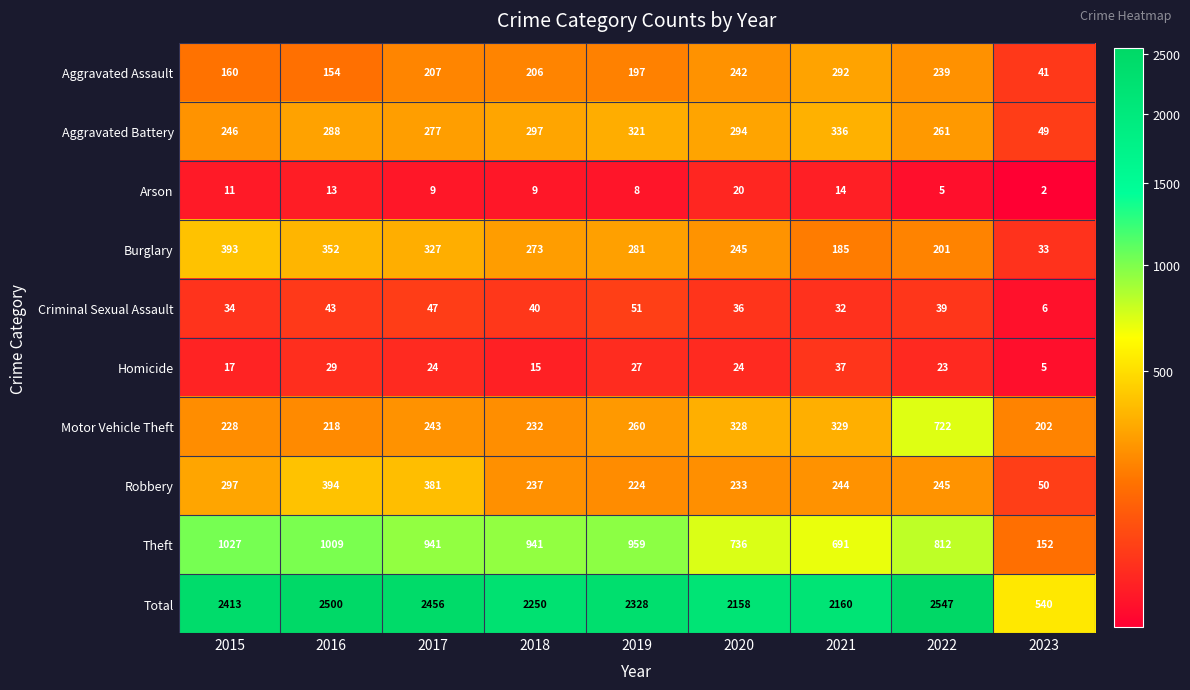

Count the number of categories in the chart.

9